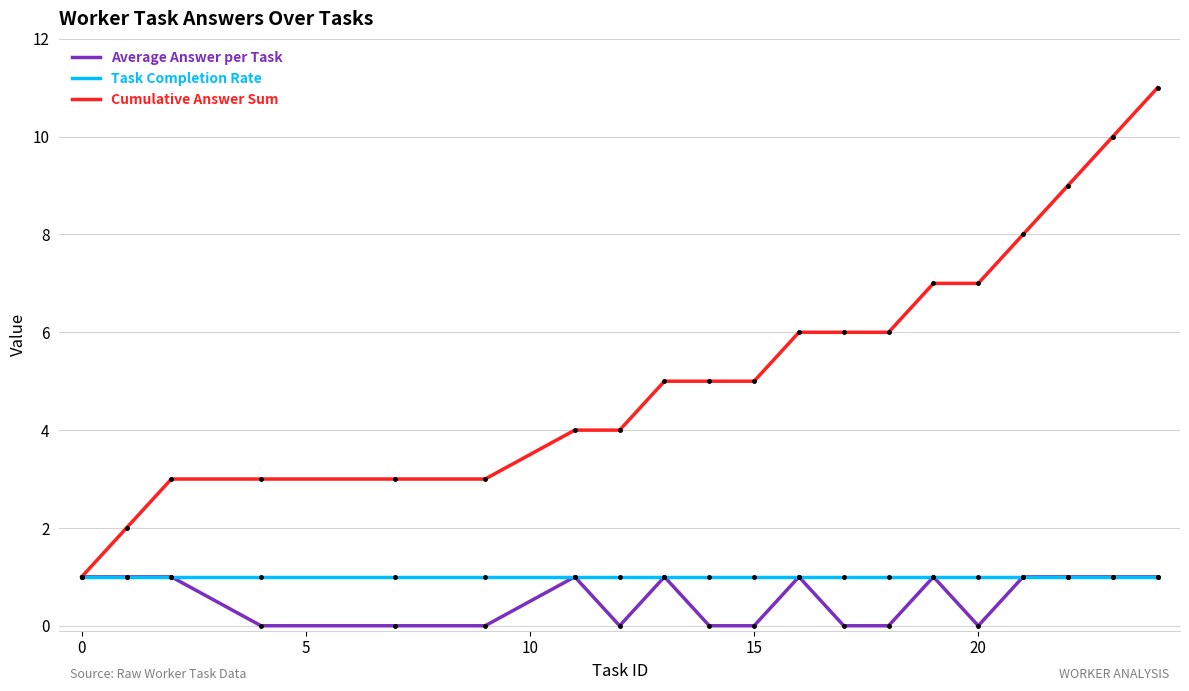

Which series has the widest spread of values?

Cumulative Answer Sum